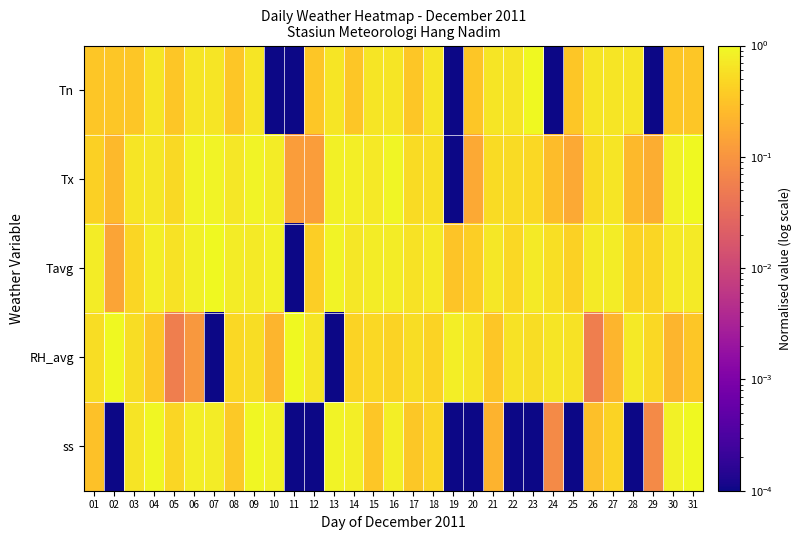

Reading left to right, what are all the values shown in this chart?

Tn: 01=0.3	02=0.3	03=0.3	04=0.7	05=0.3	06=0.7	07=0.7	08=0.3	09=0.7	10=0.0	11=0.0	12=0.3	13=0.7	14=0.3	15=0.7	16=0.7	17=0.3	18=0.7	19=0.0	20=0.3	21=0.7	22=0.7	23=1.0	24=0.0	25=0.3	26=0.7	27=0.7	28=0.7	29=0.0	30=0.3	31=0.3
Tx: 01=0.4	02=0.3	03=0.7	04=0.7	05=0.5	06=0.9	07=0.9	08=0.7	09=0.9	10=0.8	11=0.1	12=0.1	13=0.8	14=0.8	15=0.7	16=0.9	17=0.5	18=0.6	19=0.0	20=0.2	21=0.5	22=0.5	23=0.5	24=0.3	25=0.2	26=0.5	27=0.7	28=0.3	29=0.2	30=0.9	31=1.0
Tavg: 01=0.8	02=0.2	03=0.5	04=0.8	05=0.6	06=0.8	07=1.0	08=0.8	09=0.7	10=0.9	11=0.0	12=0.4	13=0.9	14=0.7	15=0.8	16=0.8	17=0.6	18=0.7	19=0.3	20=0.4	21=0.7	22=0.5	23=0.7	24=0.6	25=0.4	26=0.7	27=0.8	28=0.5	29=0.5	30=0.7	31=0.7
RH_avg: 01=0.6	02=1.0	03=0.6	04=0.3	05=0.1	06=0.1	07=0.0	08=0.5	09=0.6	10=0.2	11=1.0	12=0.7	13=0.0	14=0.4	15=0.5	16=0.4	17=0.6	18=0.4	19=0.8	20=0.7	21=0.3	22=0.6	23=0.6	24=0.7	25=0.6	26=0.1	27=0.2	28=0.7	29=0.5	30=0.2	31=0.3
ss: 01=0.3	02=0.0	03=0.6	04=0.9	05=0.5	06=0.8	07=0.8	08=0.4	09=0.9	10=0.9	11=0.0	12=0.0	13=0.9	14=0.8	15=0.3	16=0.8	17=0.3	18=0.5	19=0.0	20=0.0	21=0.2	22=0.0	23=0.0	24=0.1	25=0.0	26=0.3	27=0.4	28=0.0	29=0.1	30=0.8	31=1.0